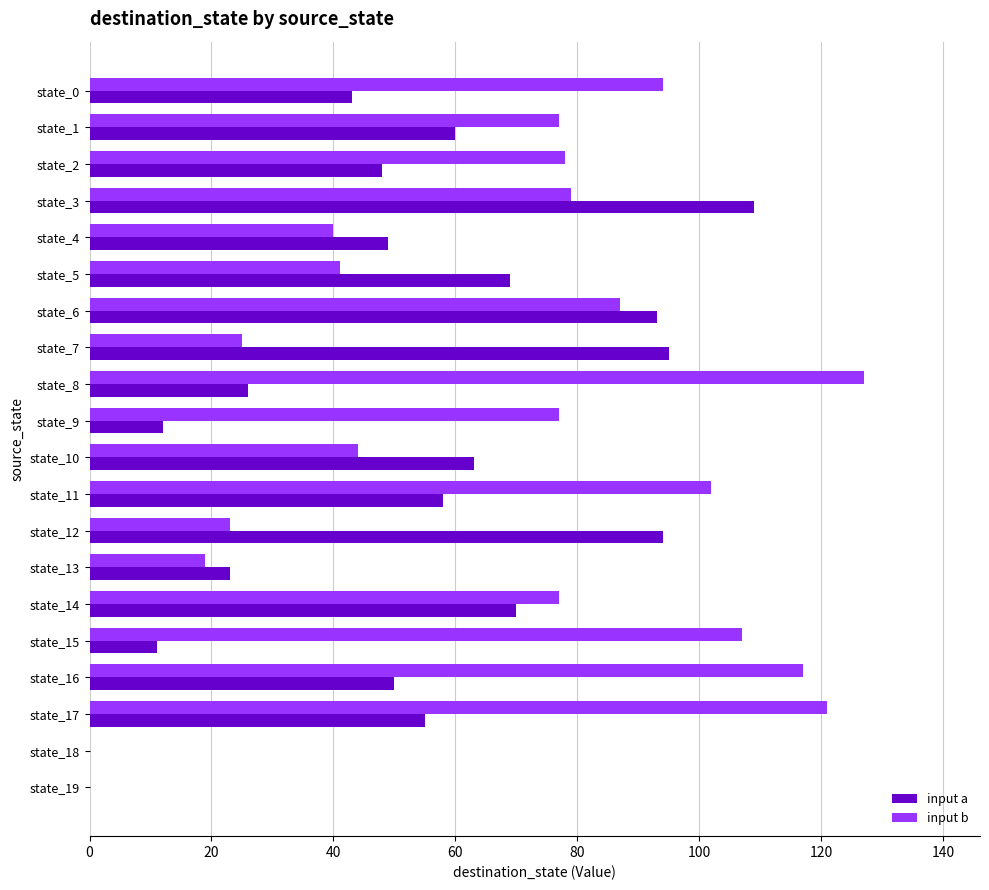

Is it true that input b equals 20 at state_4?

False